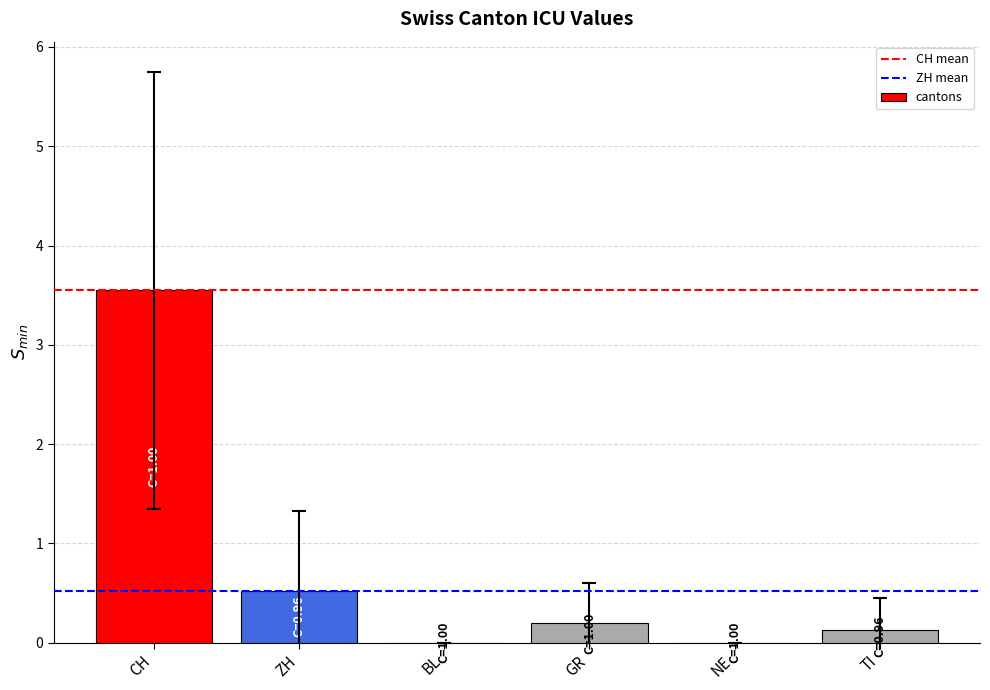

What is the sum of the values at ZH and BL?

0.5